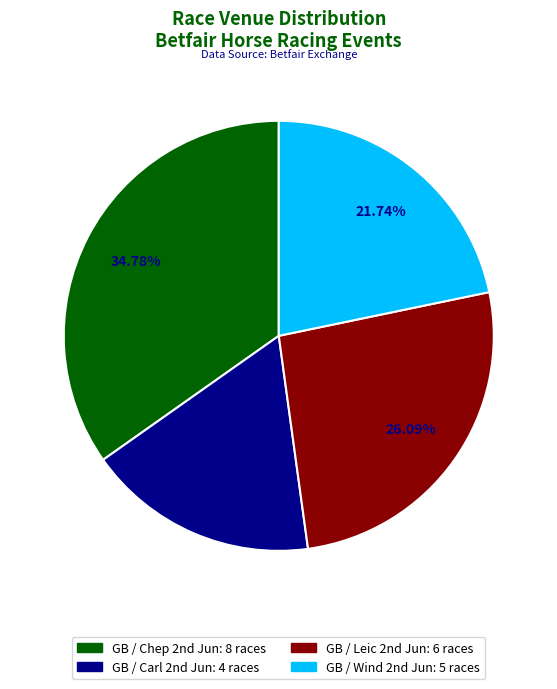

To the nearest percent, what is the average slice percentage?

25%